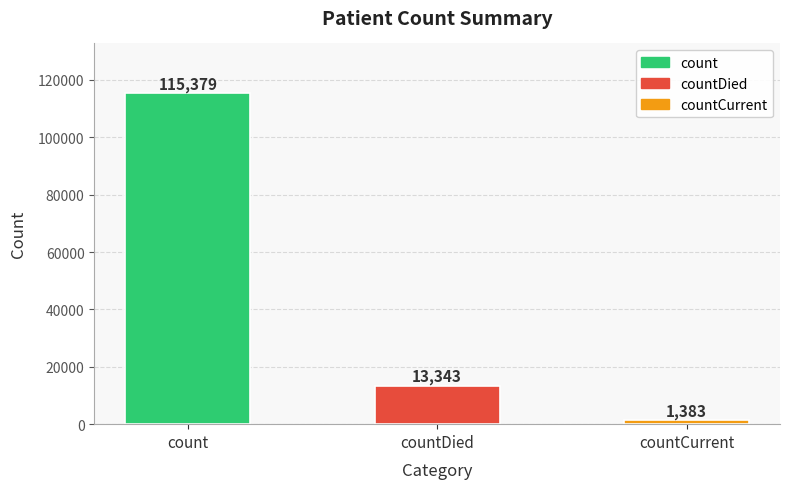

List the labels in order of value, largest first.

count, countDied, countCurrent